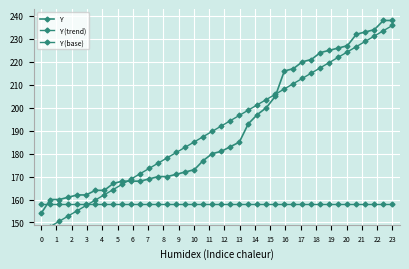

The value of Y at 9 is 259.4. True or false?

False